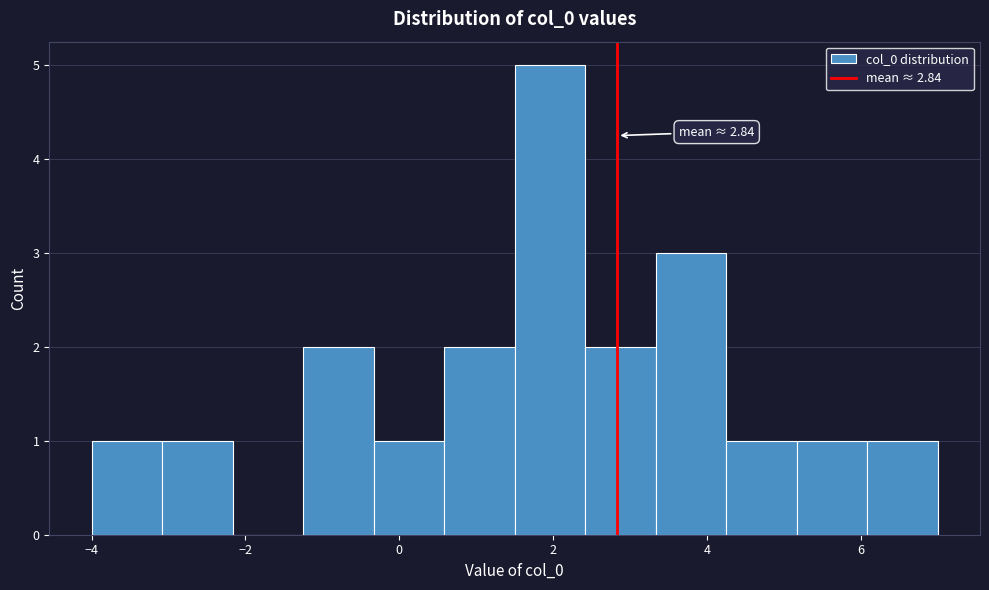

Which range on the x-axis has the tallest bar?

1.6 to 2.4